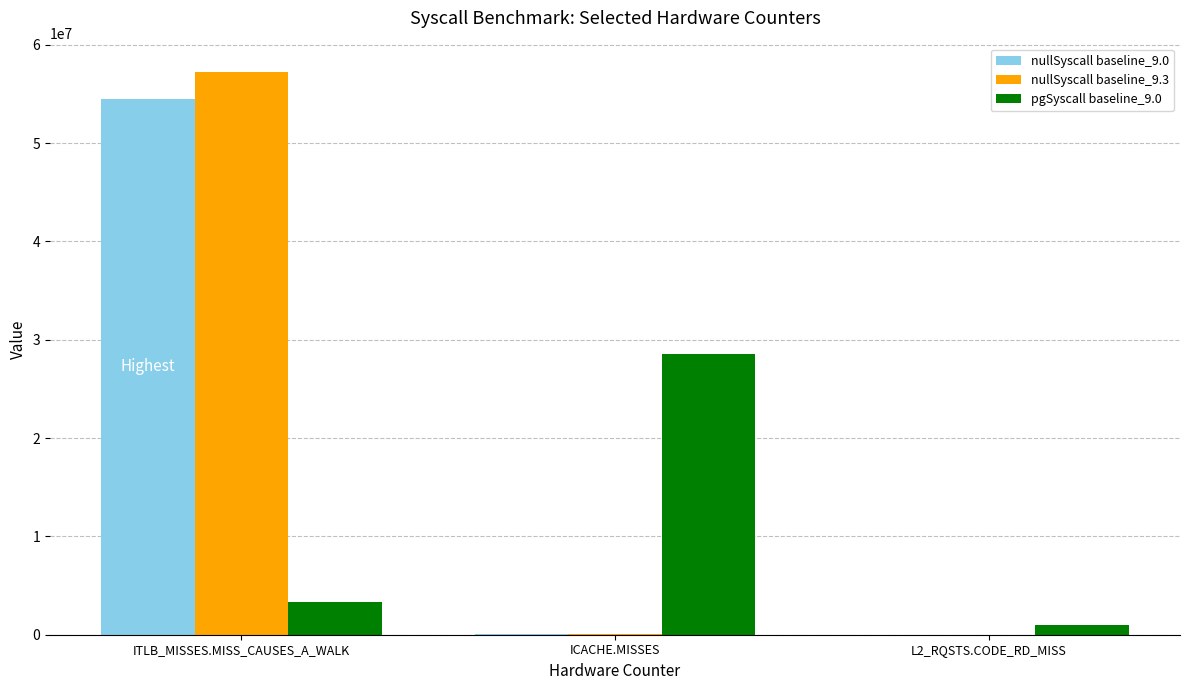

Which label corresponds to the largest value in the chart?

ITLB_MISSES.MISS_CAUSES_A_WALK